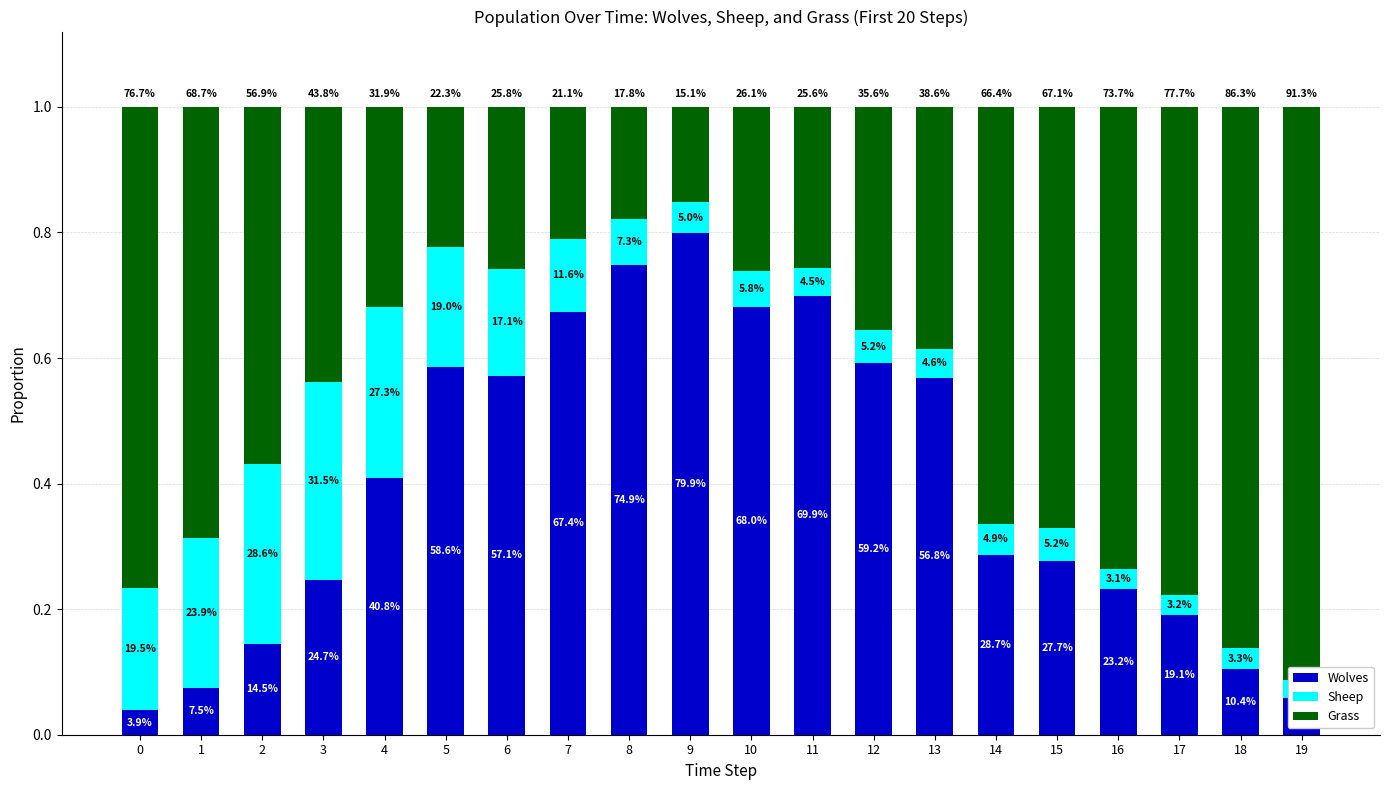

Rank the categories by Sheep value from lowest to highest.

19, 16, 17, 18, 11, 13, 14, 9, 12, 15, 10, 8, 7, 6, 5, 0, 1, 4, 2, 3